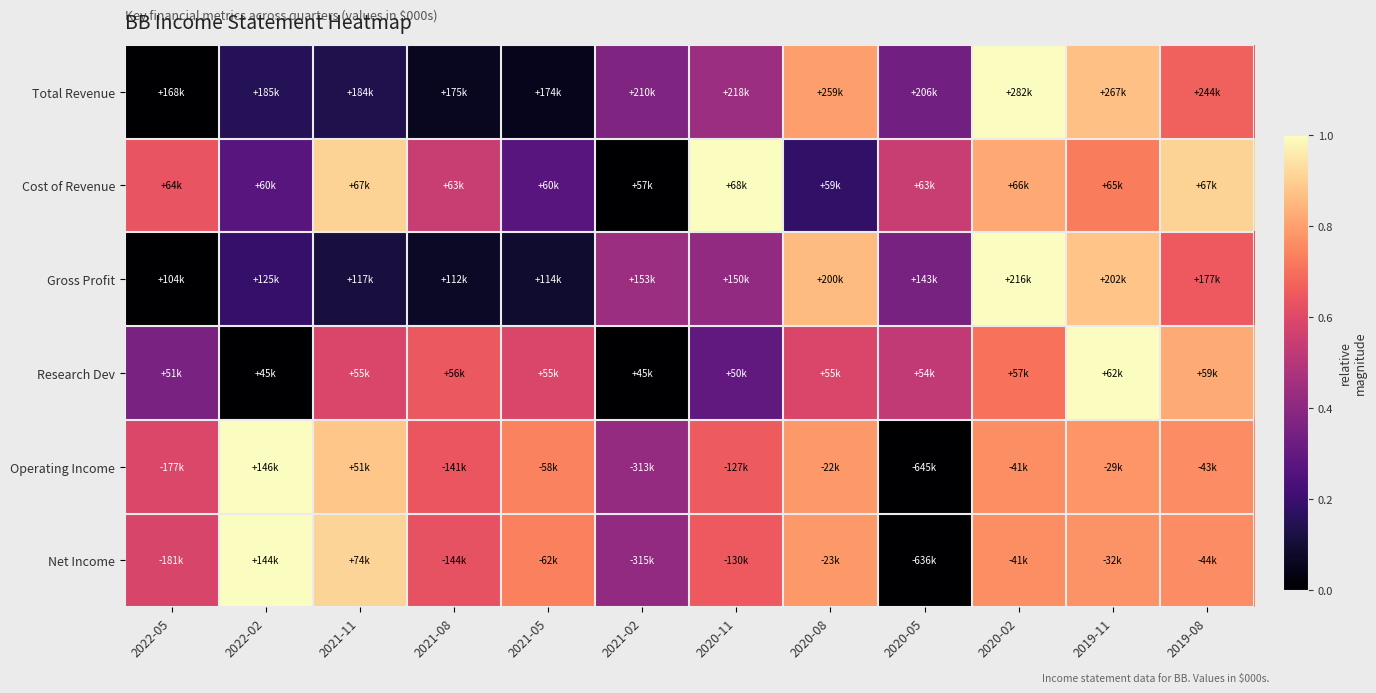

The Cost of Revenue series shows 0.1 at 2021-05. True or false?

False